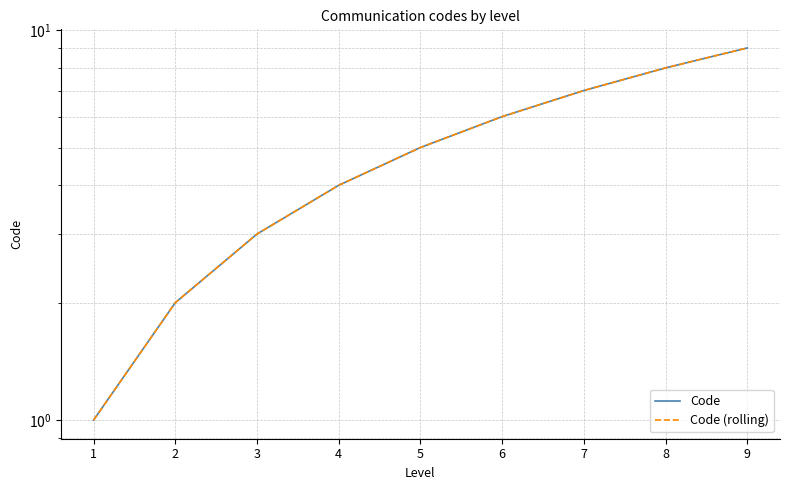

What is the total value across all series at 2?

4